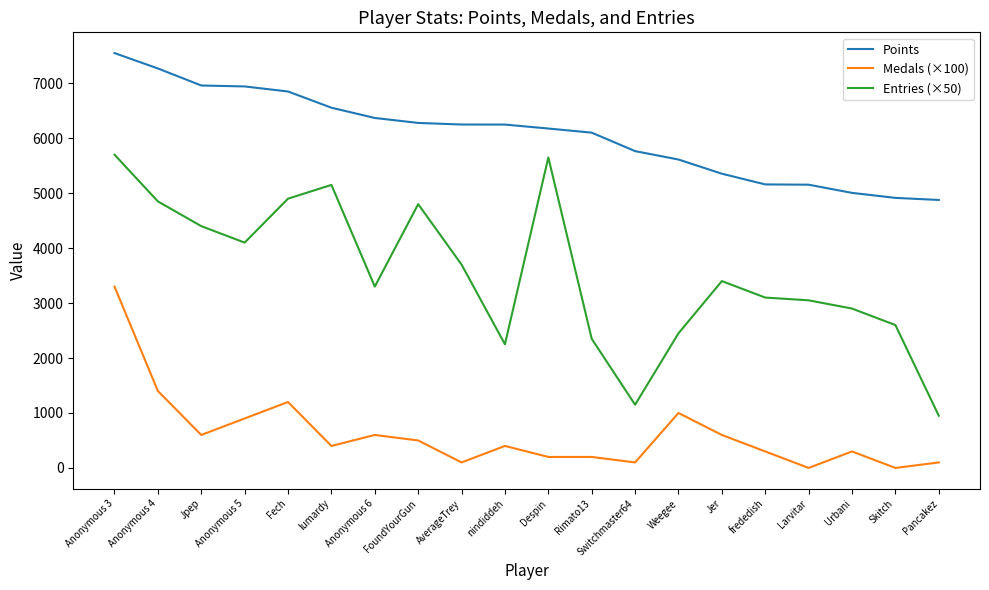

Is the value of Medals (×100) at Skitch greater than the value of Points at lumardy?

No